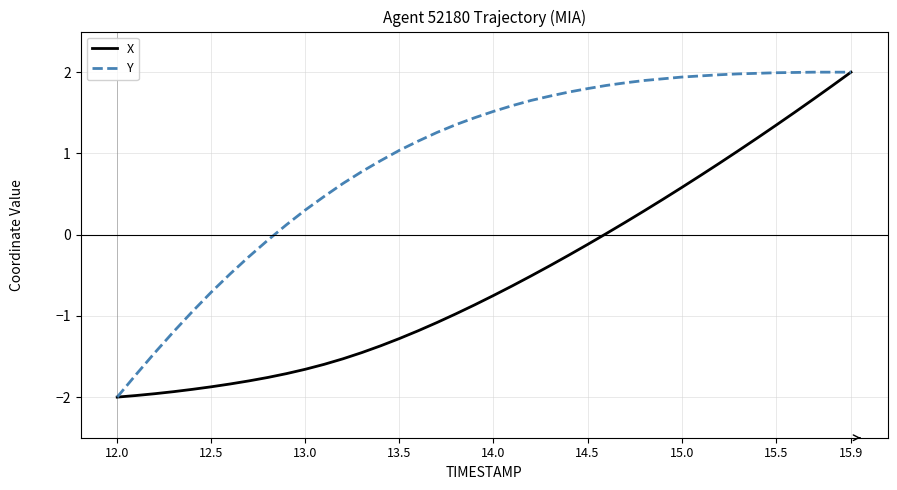

Which series has the largest total across all categories?

Y